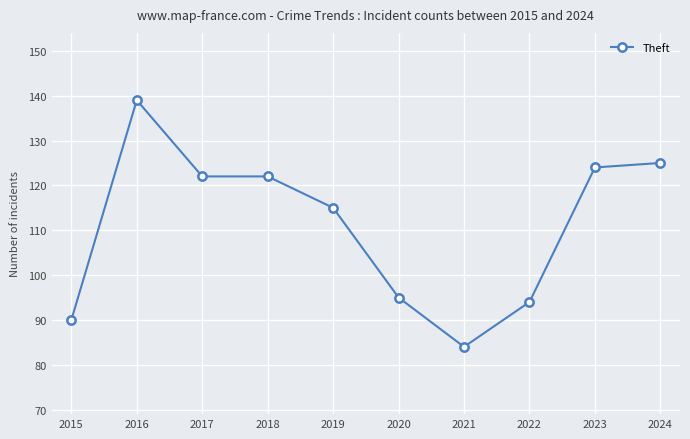

Does the chart have visible grid lines?

Yes